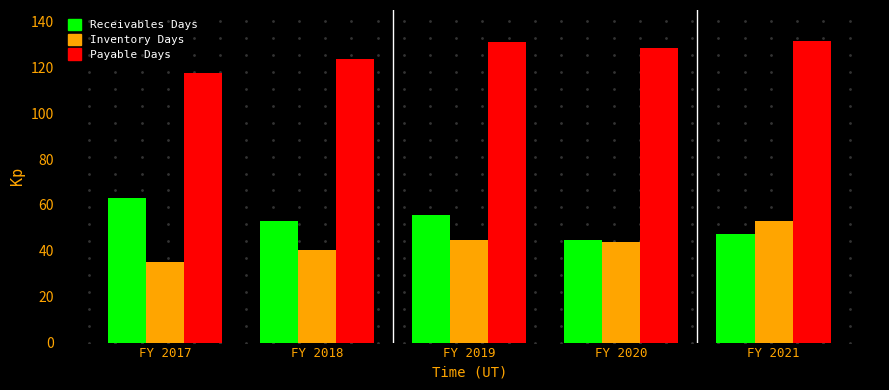

The value of Inventory Days at FY 2017 is 35.0. True or false?

True